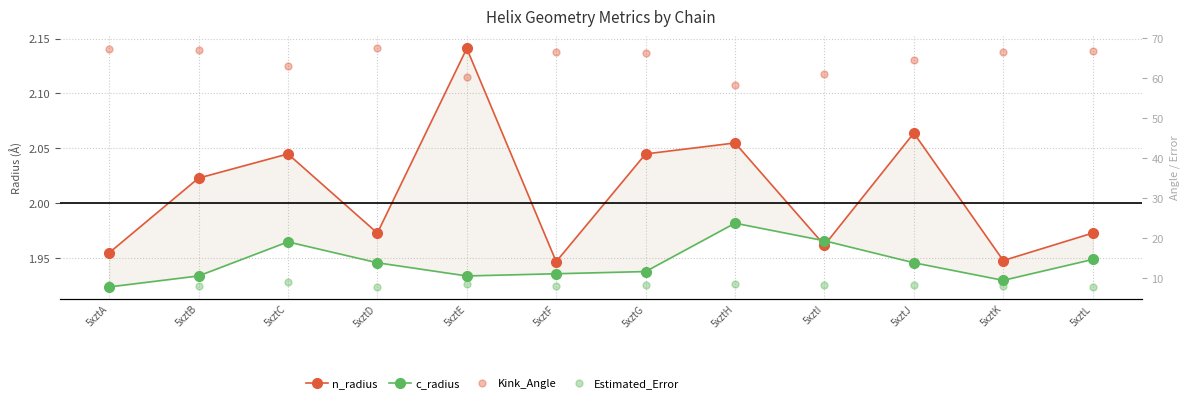

Reading right to left, transcribe all the data shown in this chart.

n_radius: 5xztL=2.0	5xztK=1.9	5xztJ=2.1	5xztI=2.0	5xztH=2.1	5xztG=2.0	5xztF=1.9	5xztE=2.1	5xztD=2.0	5xztC=2.0	5xztB=2.0	5xztA=2.0
c_radius: 5xztL=1.9	5xztK=1.9	5xztJ=1.9	5xztI=2.0	5xztH=2.0	5xztG=1.9	5xztF=1.9	5xztE=1.9	5xztD=1.9	5xztC=2.0	5xztB=1.9	5xztA=1.9
Kink_Angle: 5xztL=66.9	5xztK=66.7	5xztJ=64.6	5xztI=61.1	5xztH=58.2	5xztG=66.4	5xztF=66.5	5xztE=60.3	5xztD=67.5	5xztC=63.0	5xztB=67.0	5xztA=67.3
Estimated_Error: 5xztL=7.8	5xztK=8.0	5xztJ=8.4	5xztI=8.4	5xztH=8.5	5xztG=8.4	5xztF=8.1	5xztE=8.7	5xztD=7.8	5xztC=9.1	5xztB=8.1	5xztA=8.2